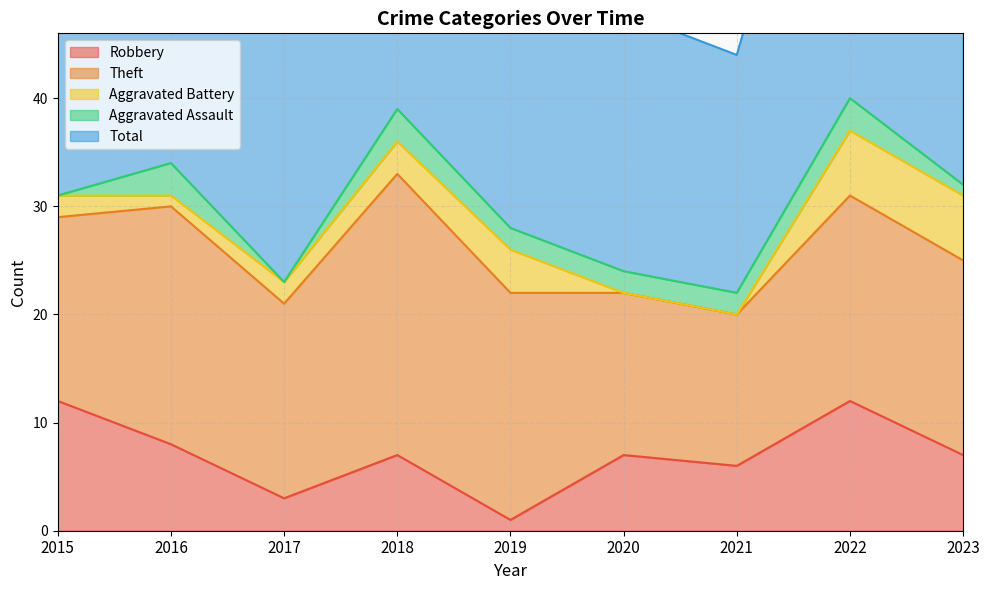

Where is Aggravated Battery nearest to the value 3?

2018